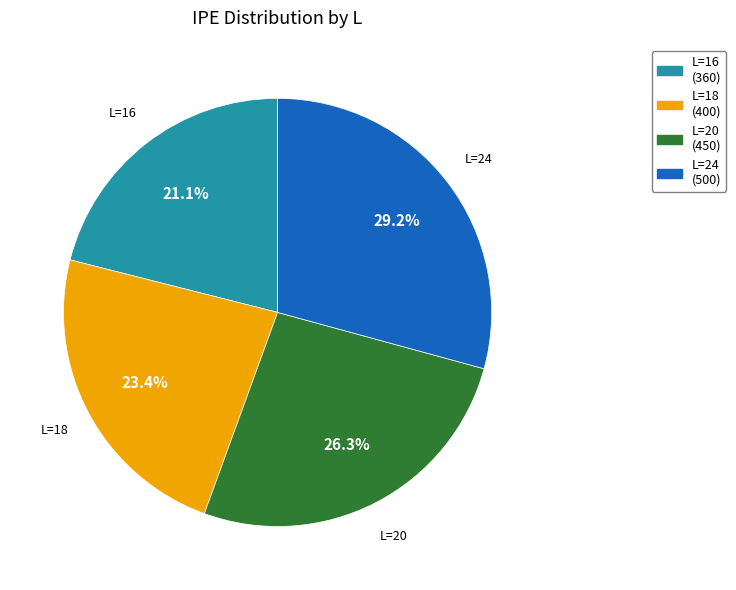

Does any single category account for the majority?

No